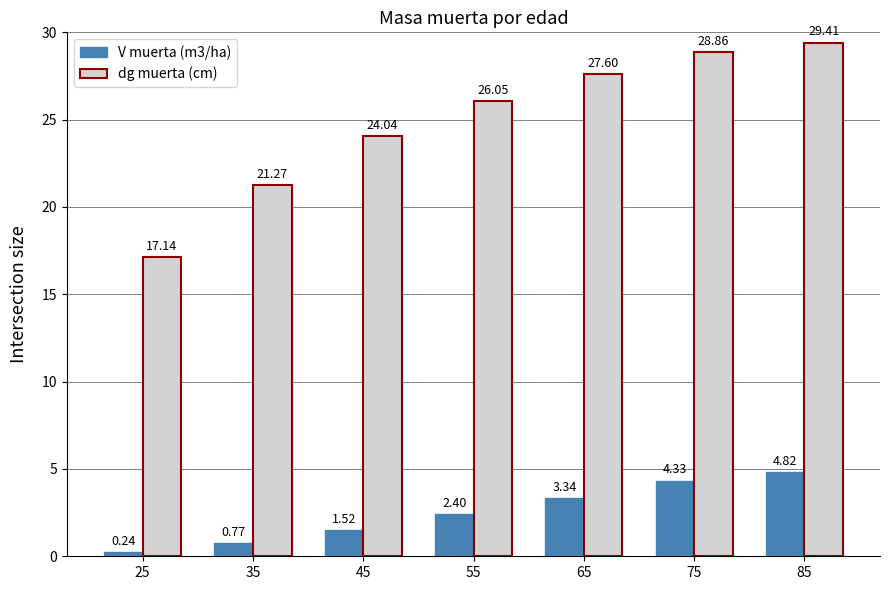

What is the value of the V muerta (m3/ha) bar at the 7th from the left?

4.8